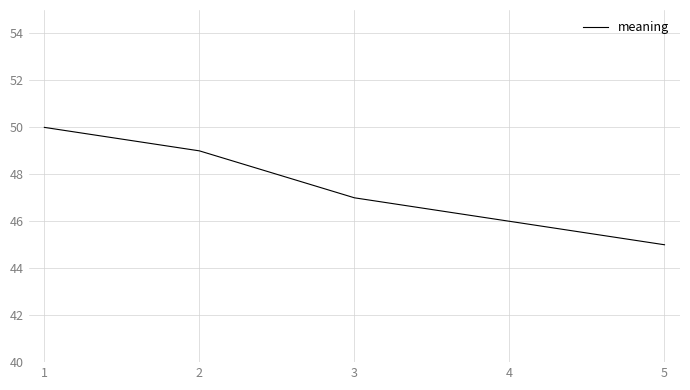

Rank the categories by value from lowest to highest.

5, 4, 3, 2, 1